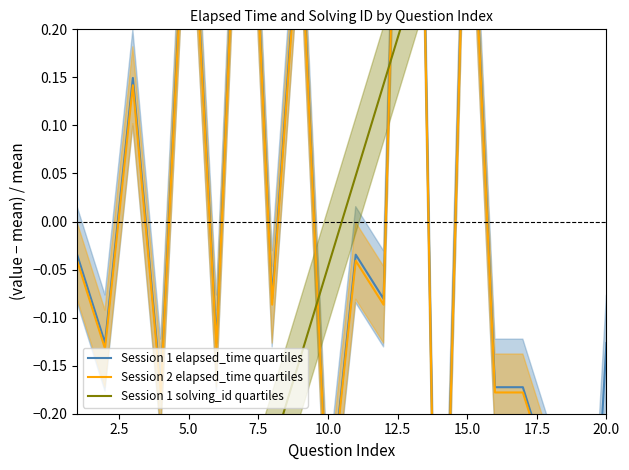

What is the sum of the Session 1 solving_id quartiles values at 14 and 17.5?

0.2